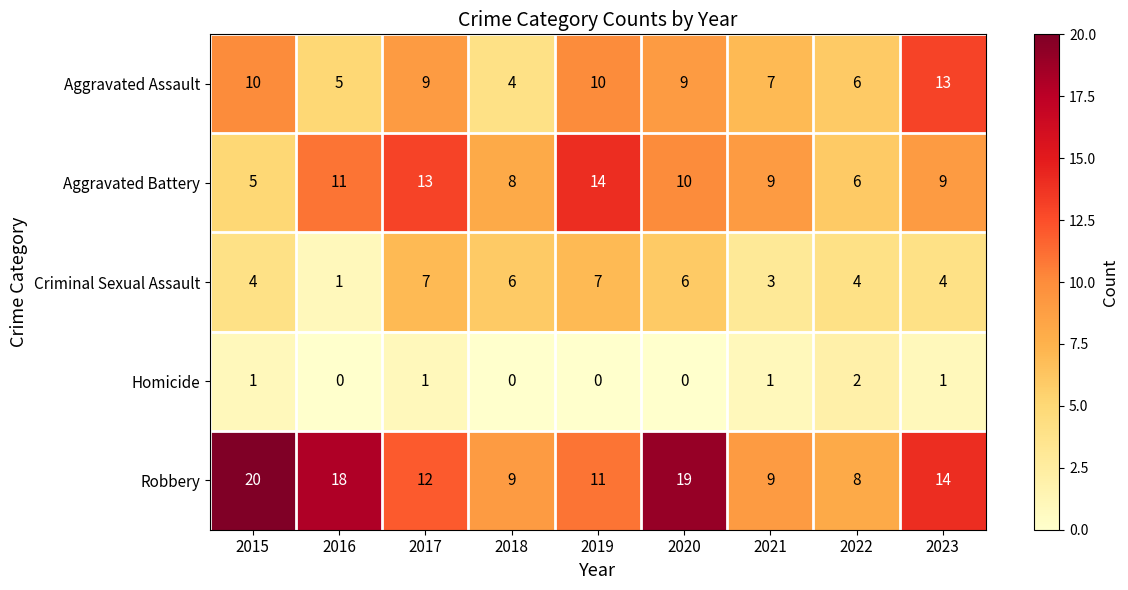

Between 2020 and 2023, which series saw the biggest shift?

Robbery